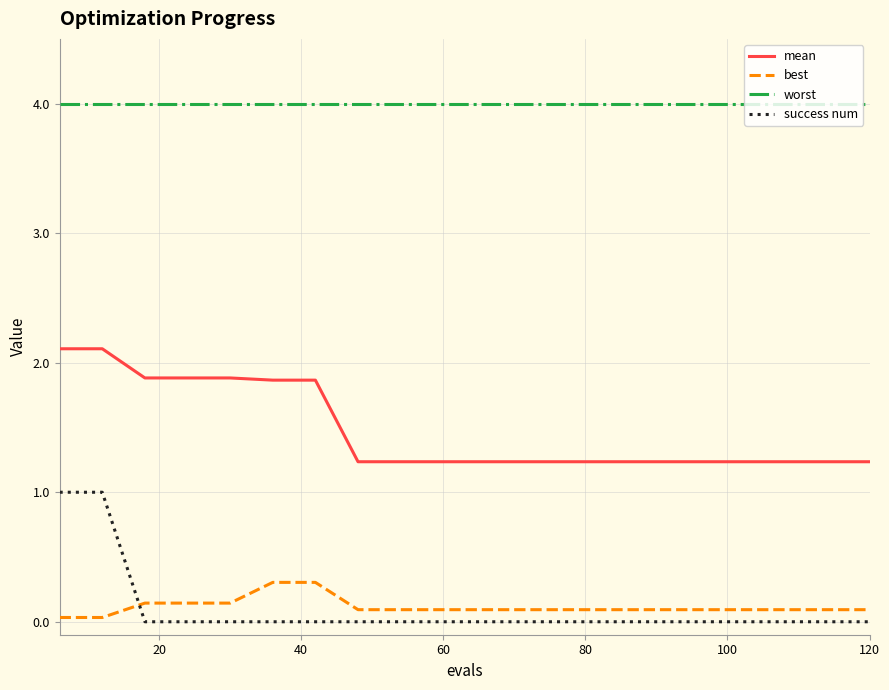

What is the difference between the second highest and second lowest values in the mean series?

0.9